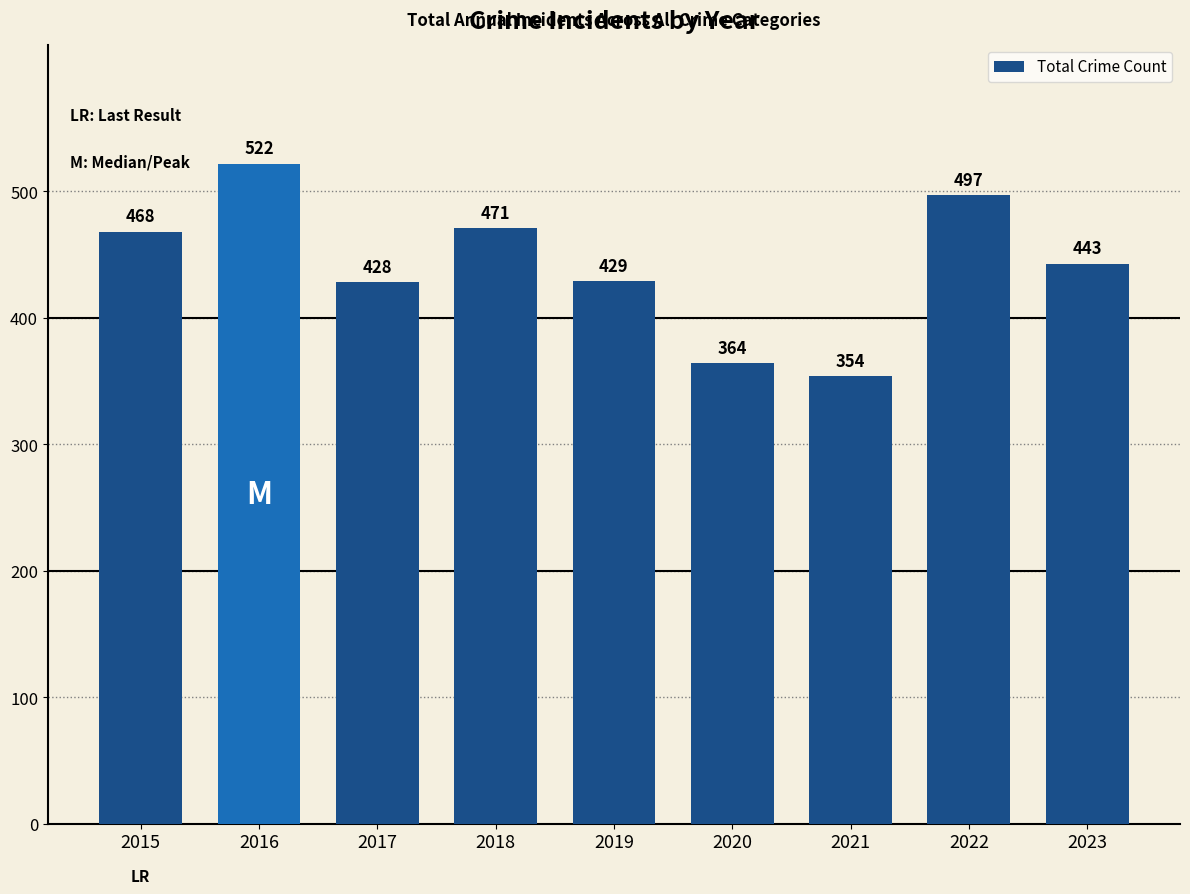

What is the value of the 7th bar from the left?

354